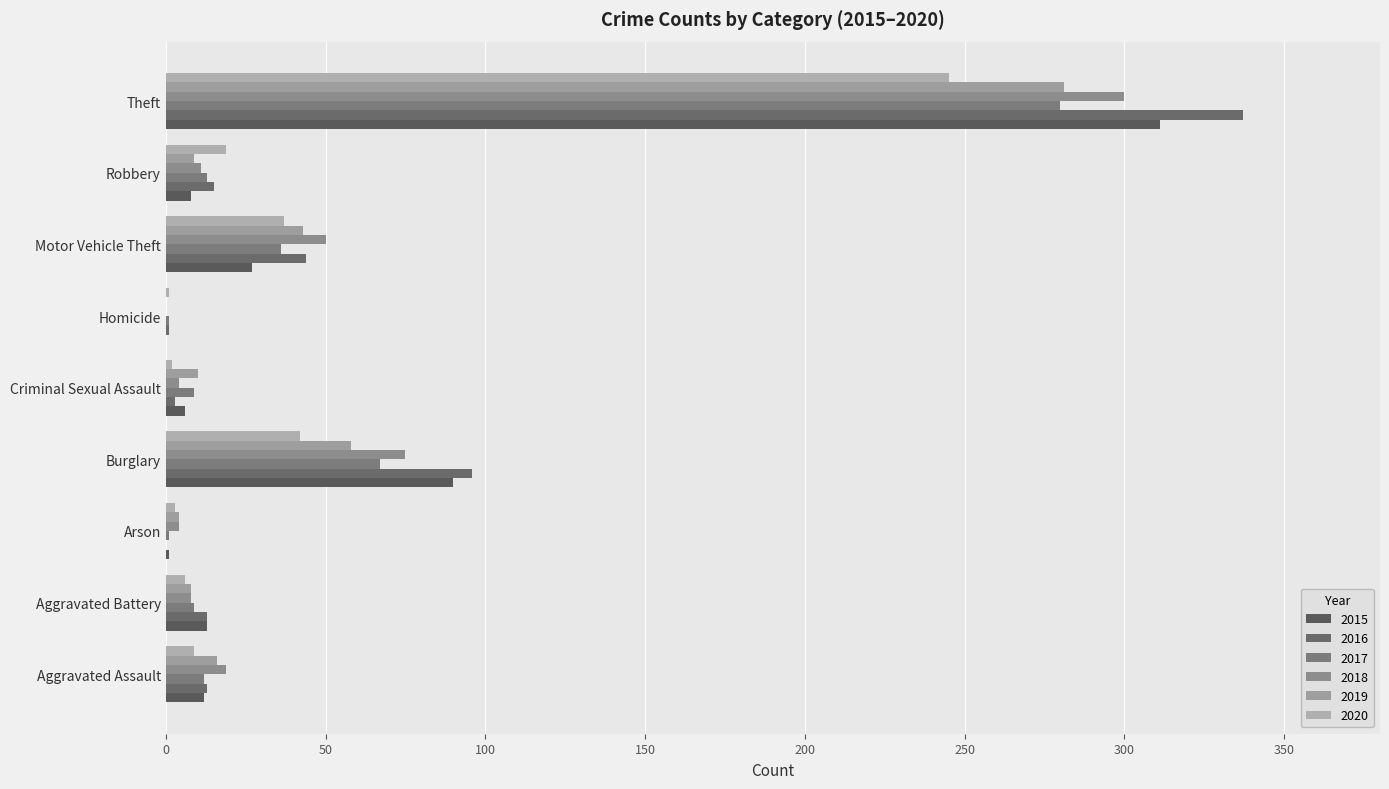

What is the sum of the 2016 values at Homicide and Burglary?

97